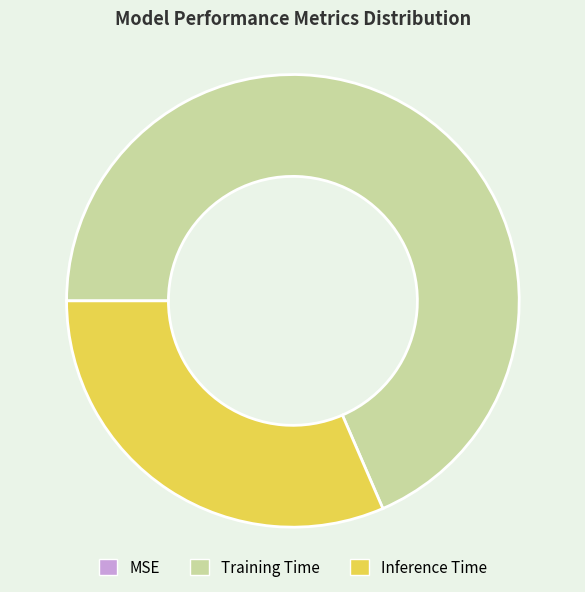

Is the sum of Training Time and Inference Time greater than half?

Yes